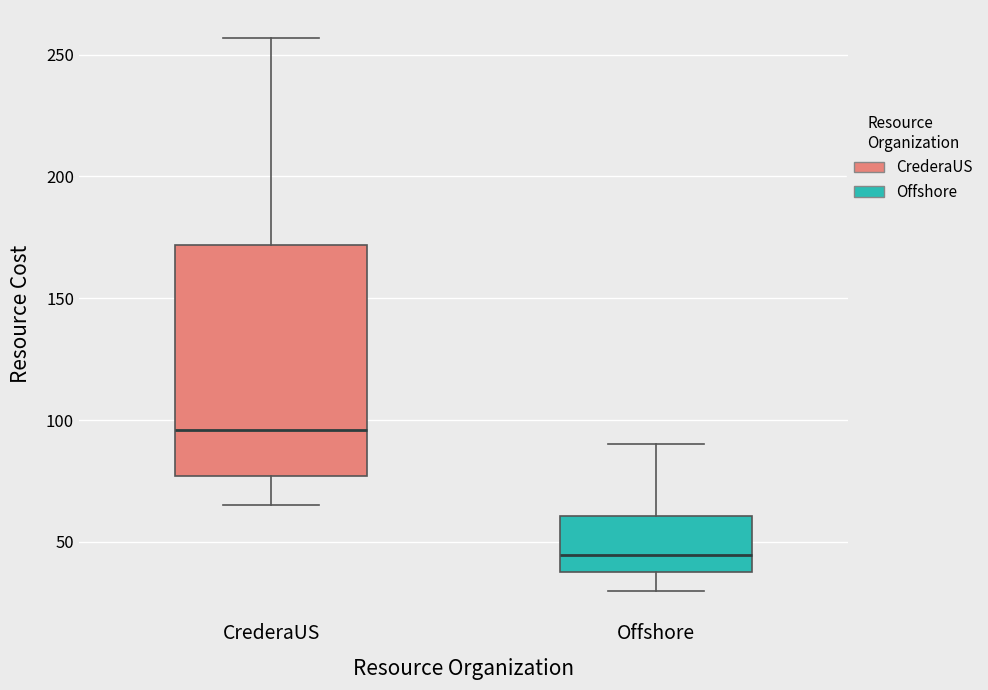

Comparing the boxes themselves (not the whiskers), which one is the tallest?

CrederaUS